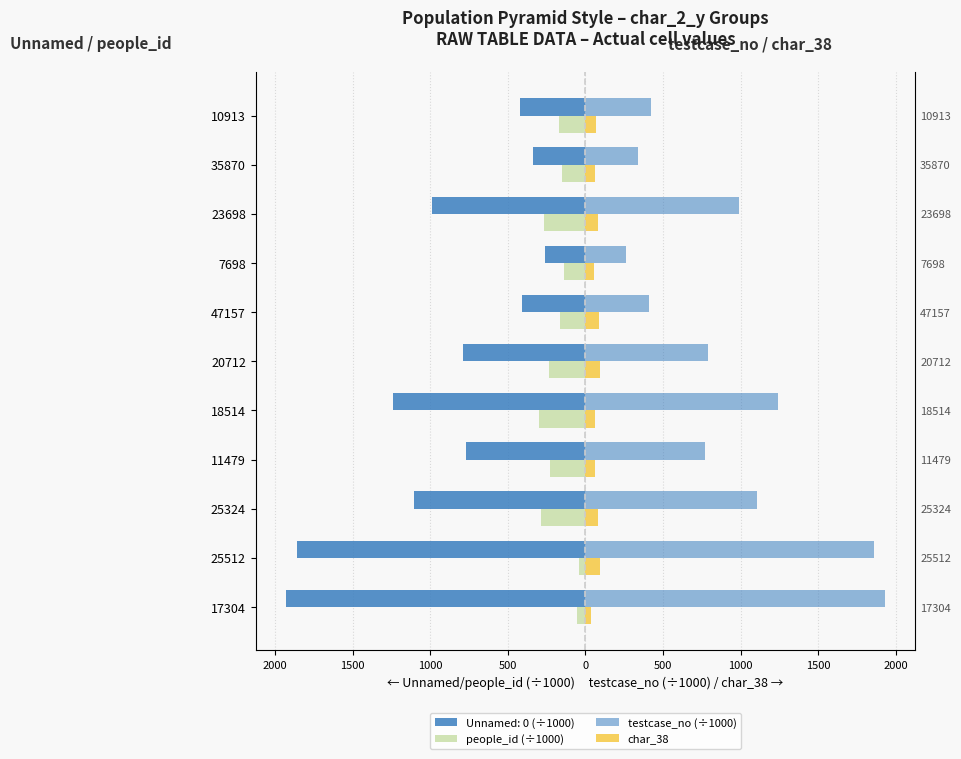

What is the maximum value for char_38?

95.0